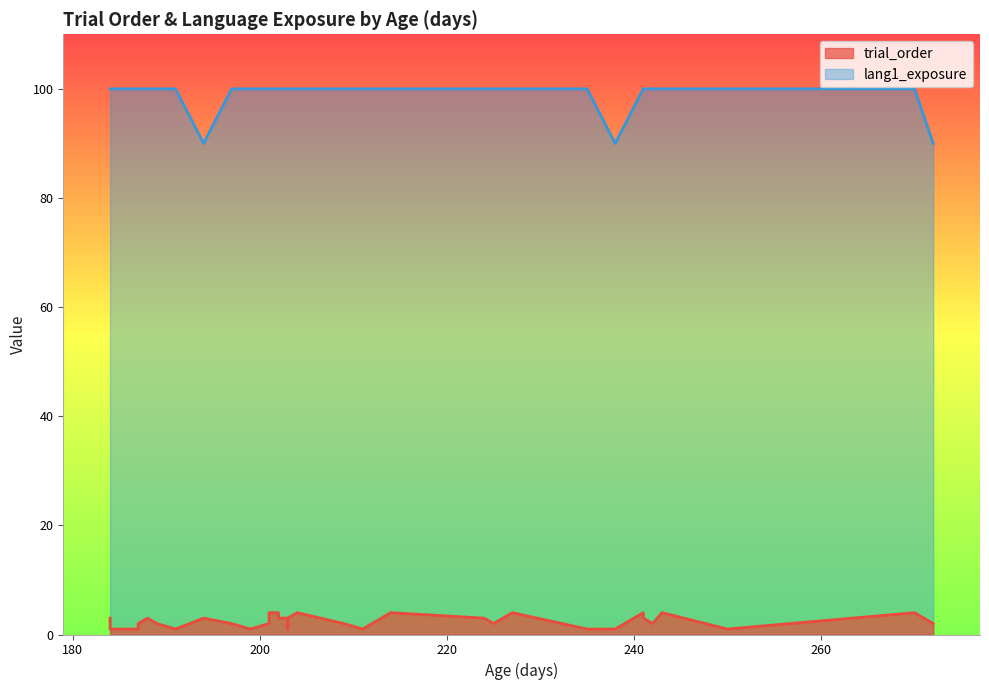

Does the chart have visible grid lines?

No